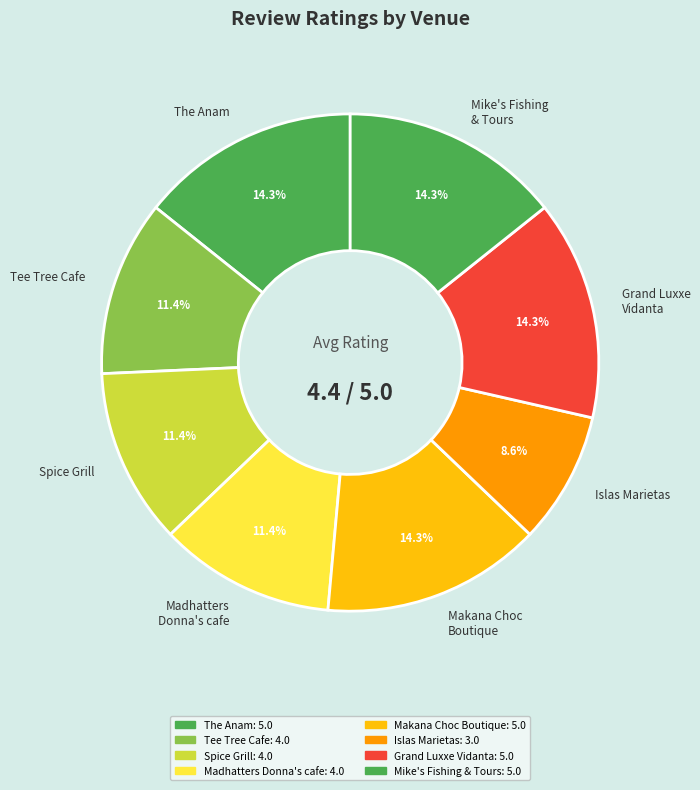

Which slice is the smallest?

Islas Marietas